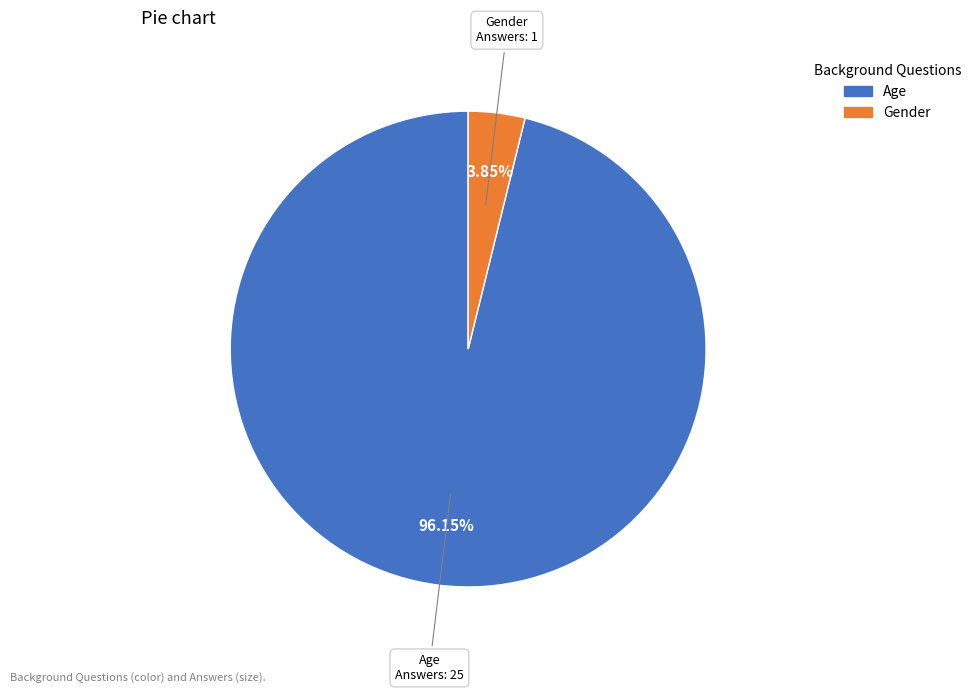

Is the sum of Gender and Age greater than half?

Yes